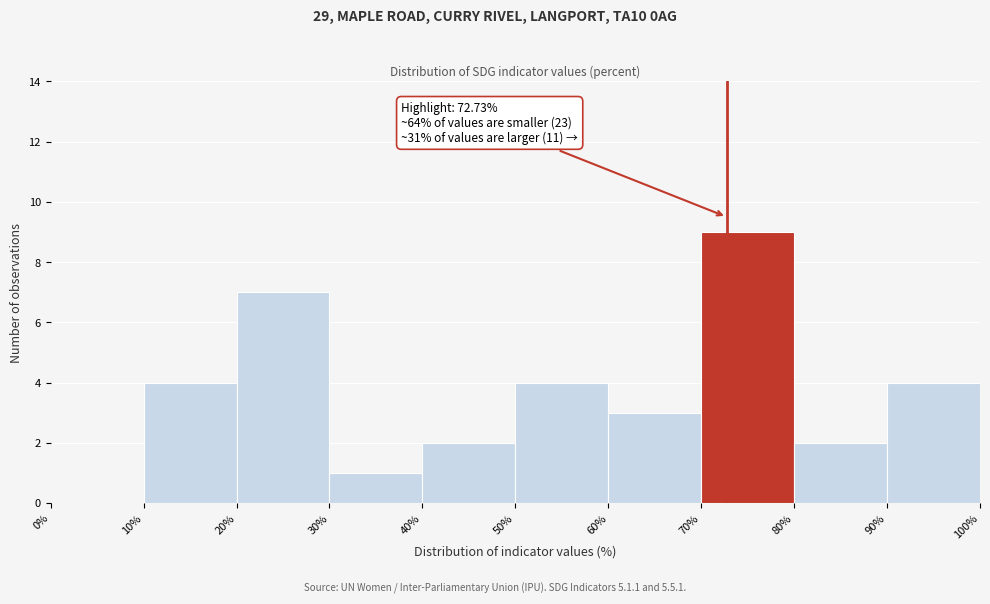

Which range on the x-axis has the tallest bar?

70% to 80%